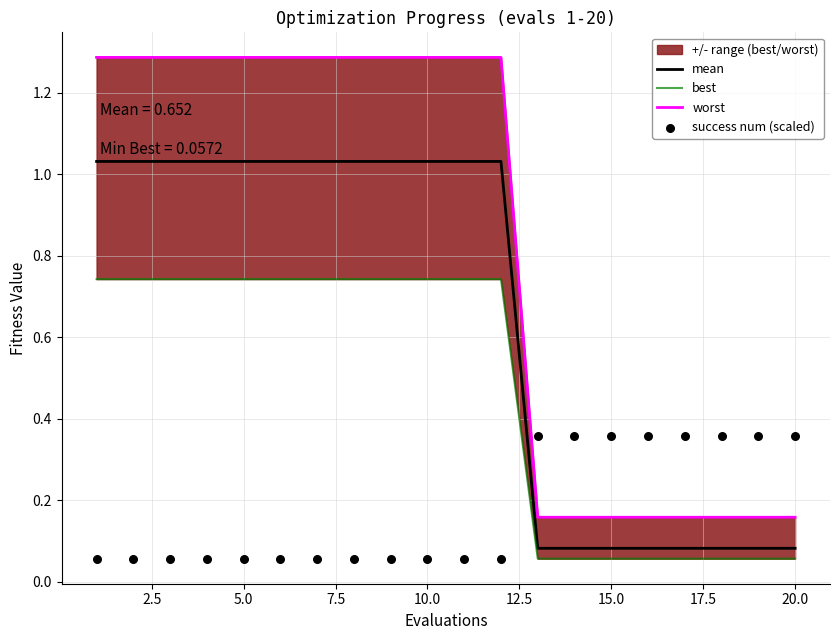

At how many categories does at least one series exceed 0?

20